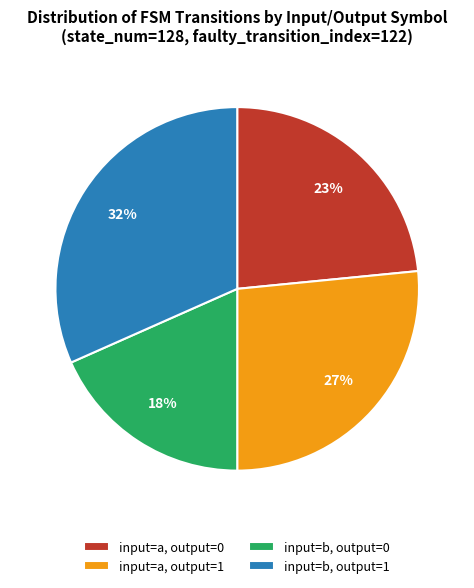

How many slices are in this pie chart?

4